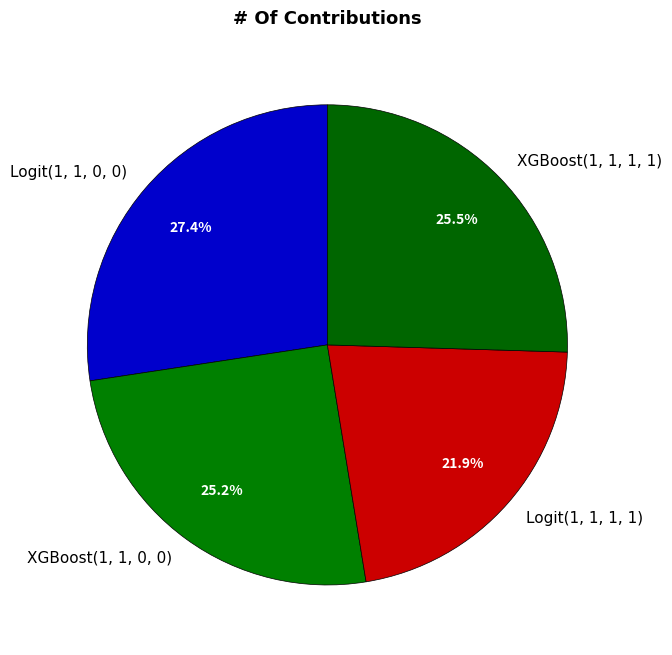

What is the largest slice in the pie chart?

Logit(1, 1, 0, 0)